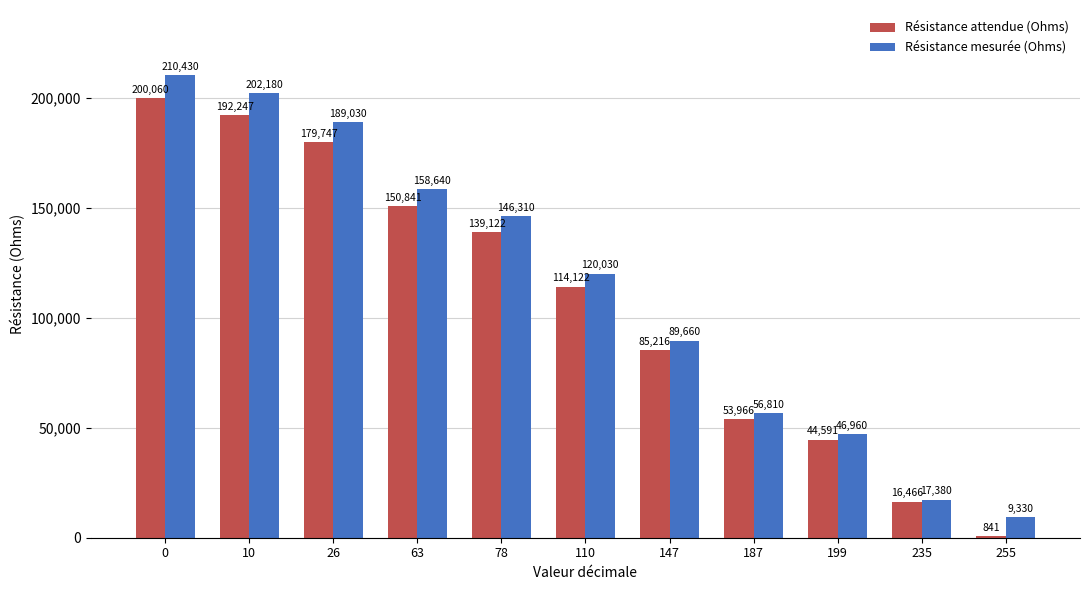

The value of Résistance mesurée (Ohms) at 26 is 189030.0. True or false?

True